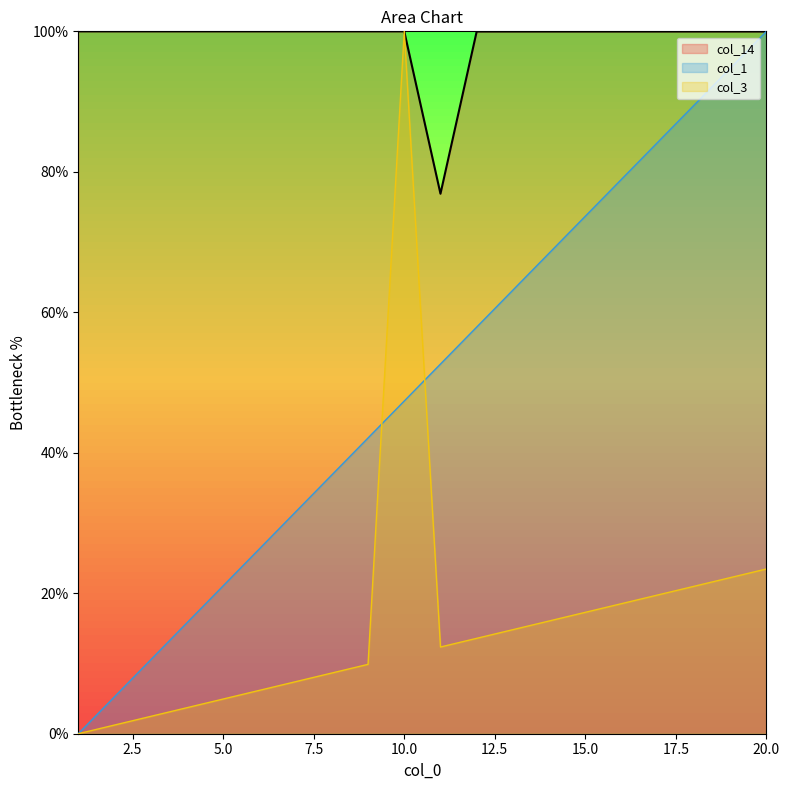

What is the minimum value for col_14?

76.9